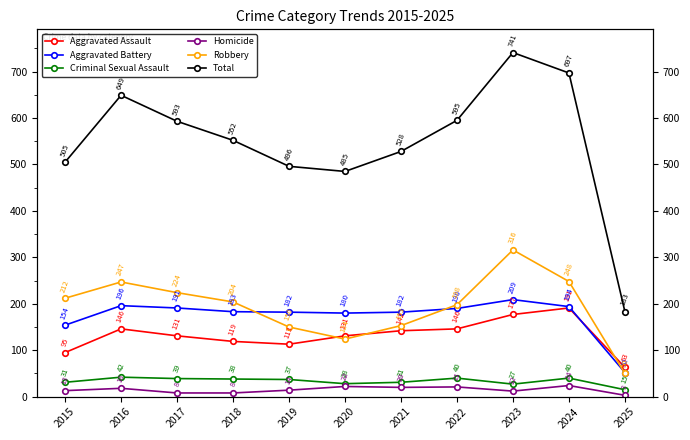

Which series has the largest total across all categories?

Total